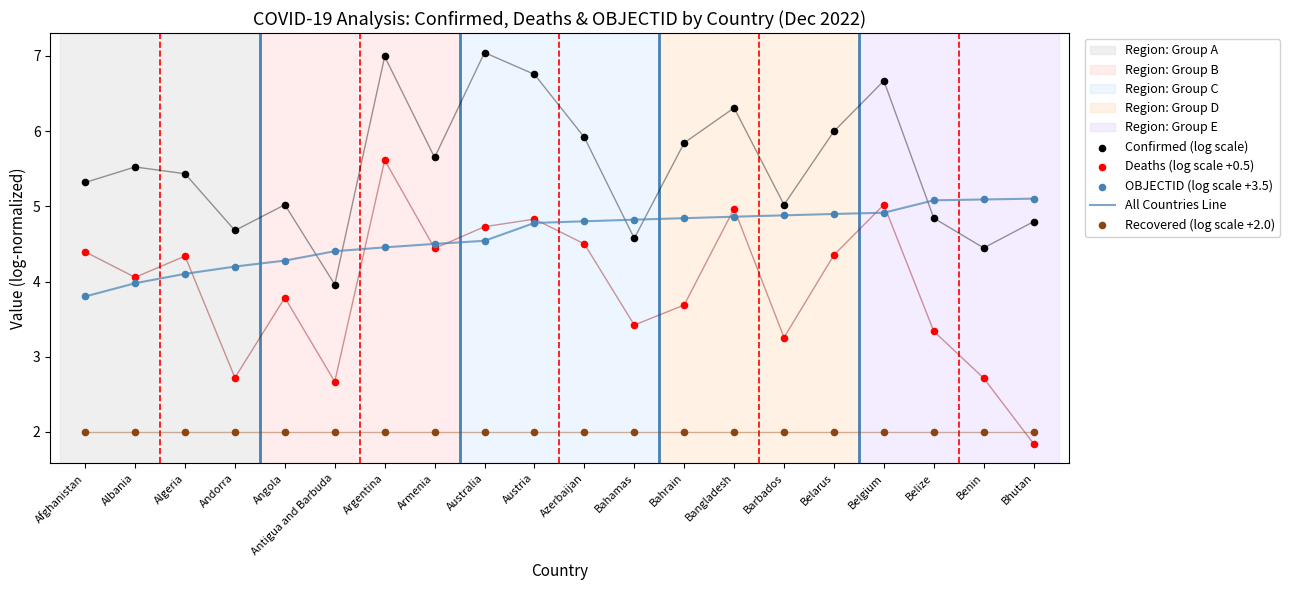

Which series has the largest Y range (max minus min)?

Deaths (log scale +0.5)